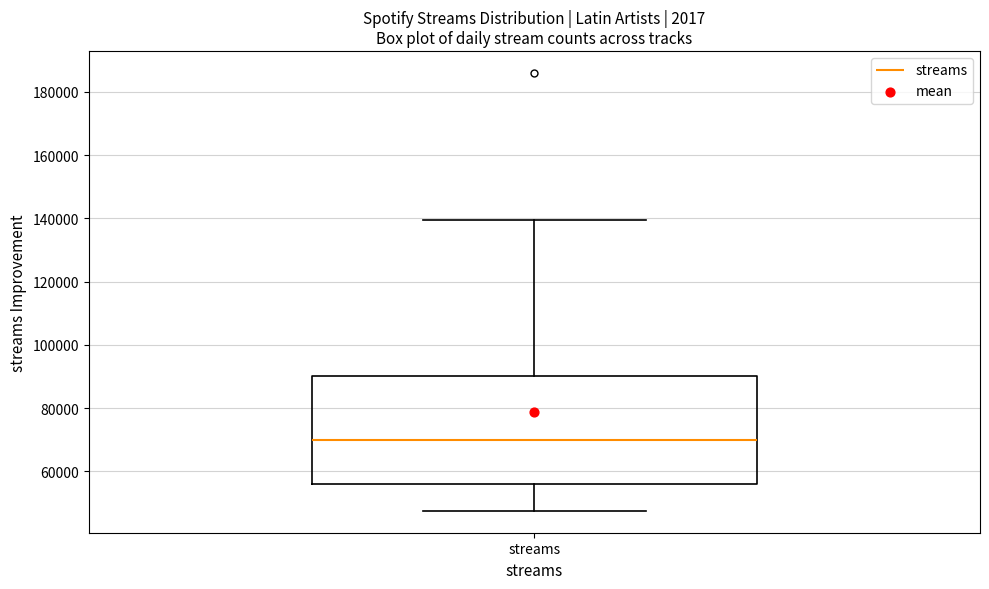

Transcribe this box plot: give where the median line is, the range the box spans, and where the two whiskers end, as read against the y-axis. The values are not printed on the chart, so give them approximately, as read against the axis.

median 70000, box 56000 to 90000, whiskers 48000 to 140000